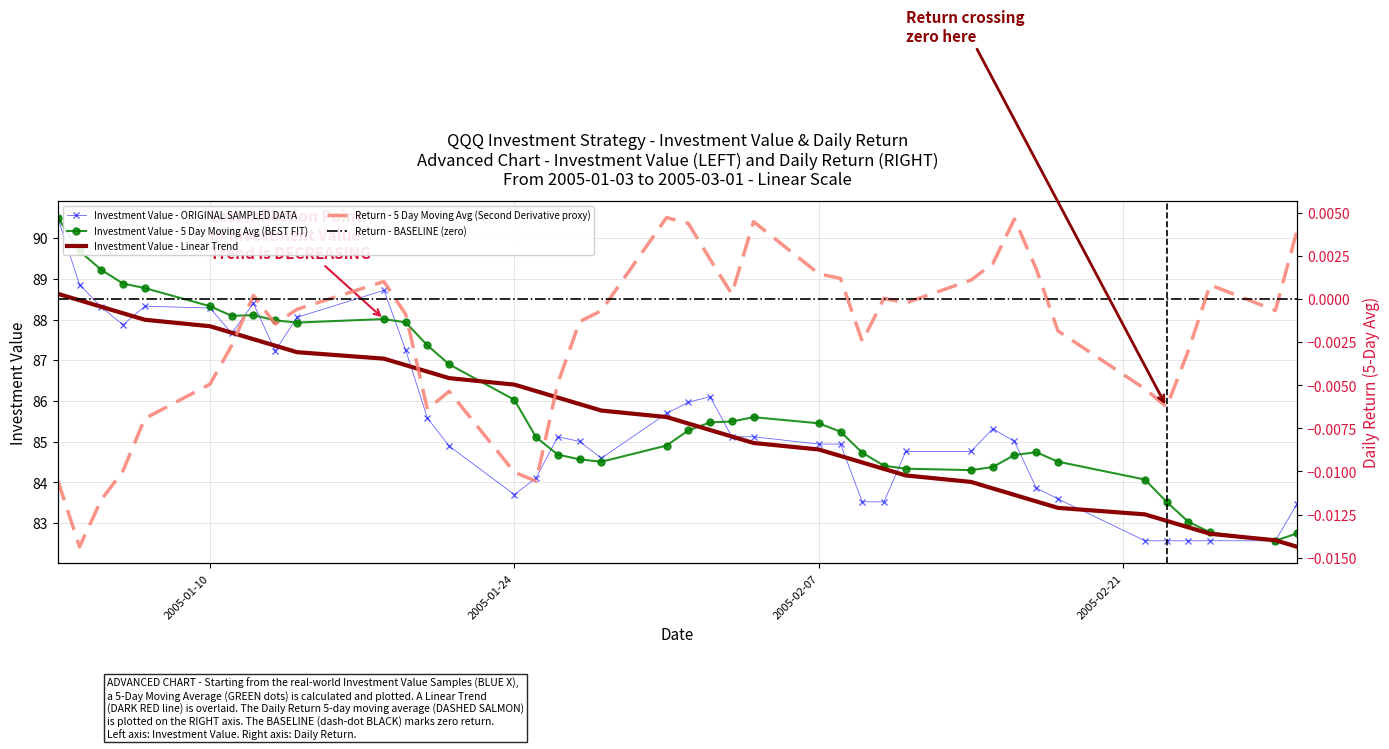

What is the highest value of the Investment Value - 5 Day Moving Avg (BEST FIT) series?

90.5